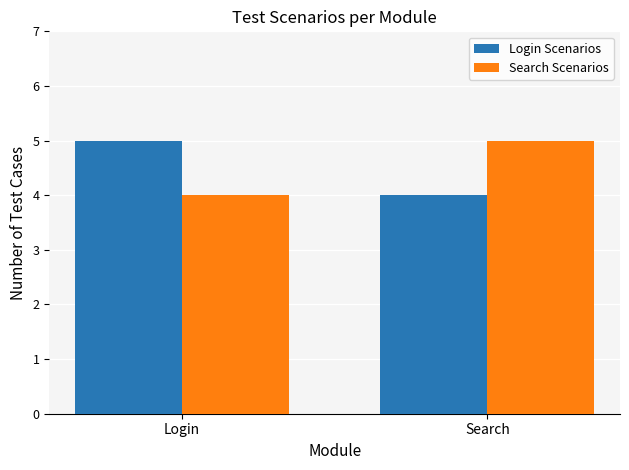

Reading left to right, extract all data points from this chart.

Login Scenarios: 5	4
Search Scenarios: 4	5